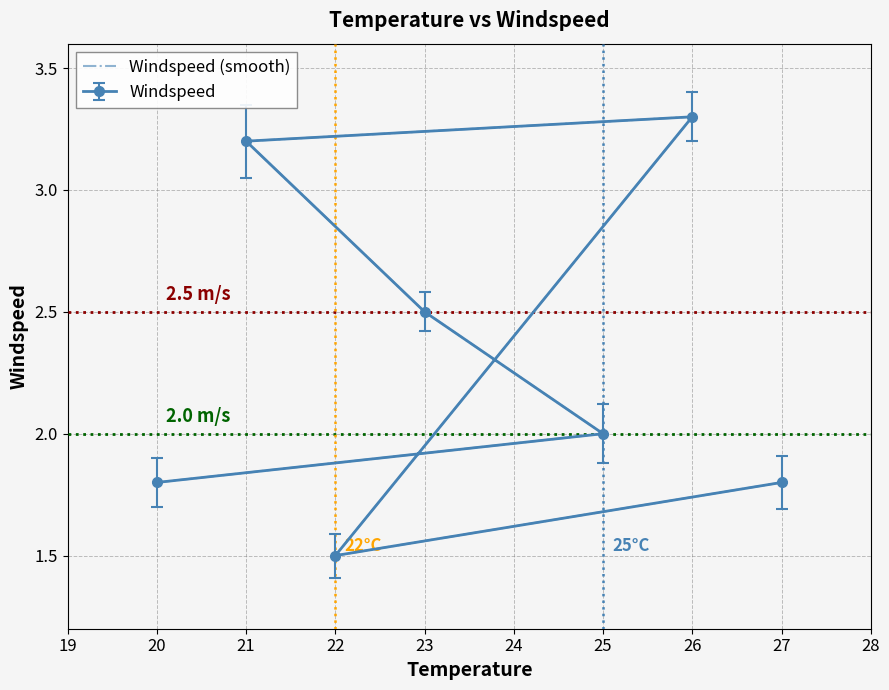

How many lines are shown in the chart?

1